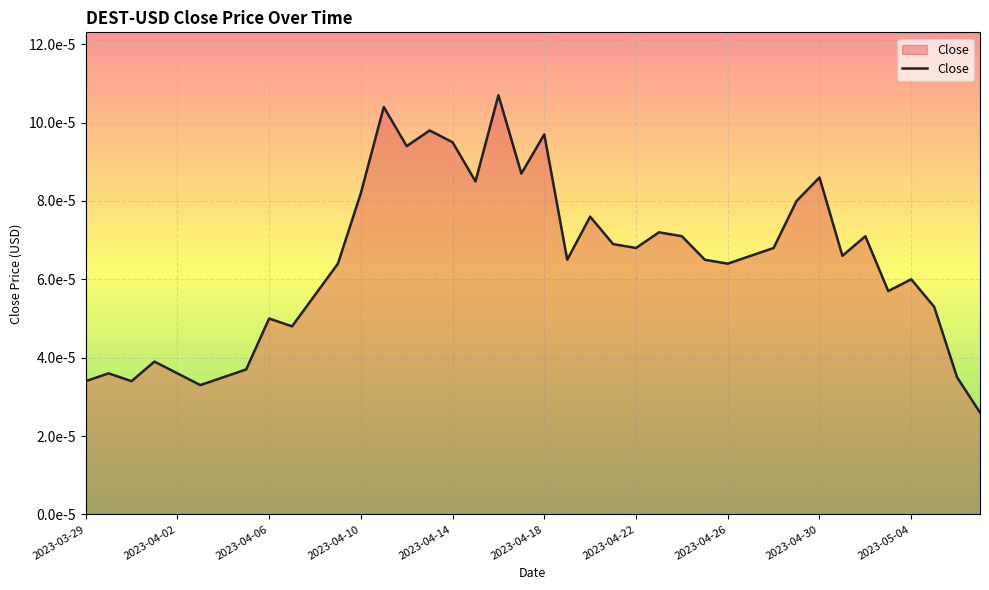

Is this an area chart (filled region under the line)?

Yes